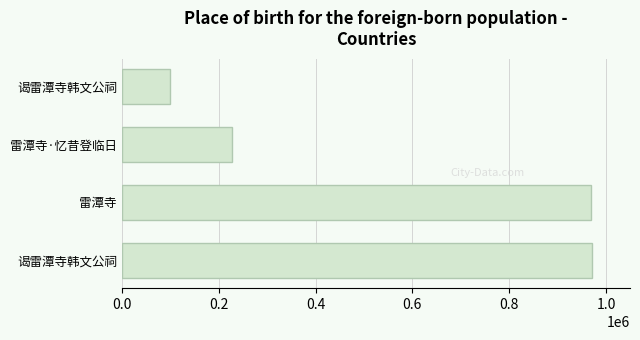

Does the chart contain any negative values?

No